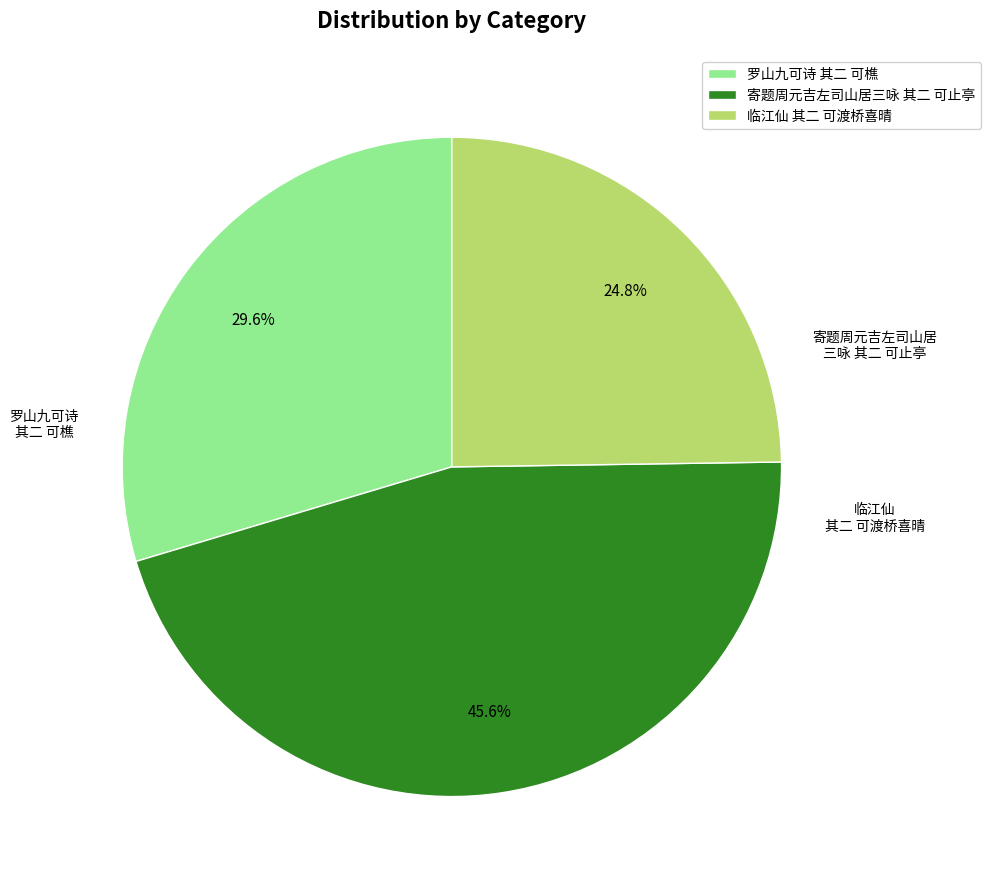

What is the ratio of the value at 寄题周元吉左司山居三咏 其二 可止亭 to the value at 罗山九可诗 其二 可樵?

1.5